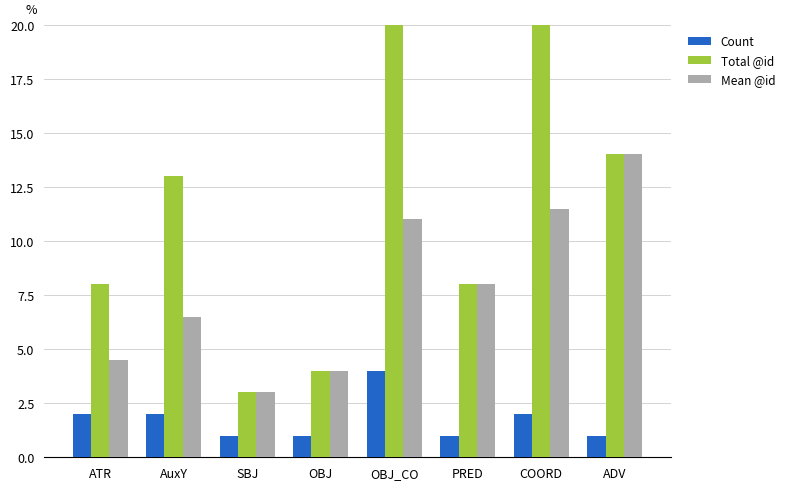

Which category has the lowest value across all series?

SBJ